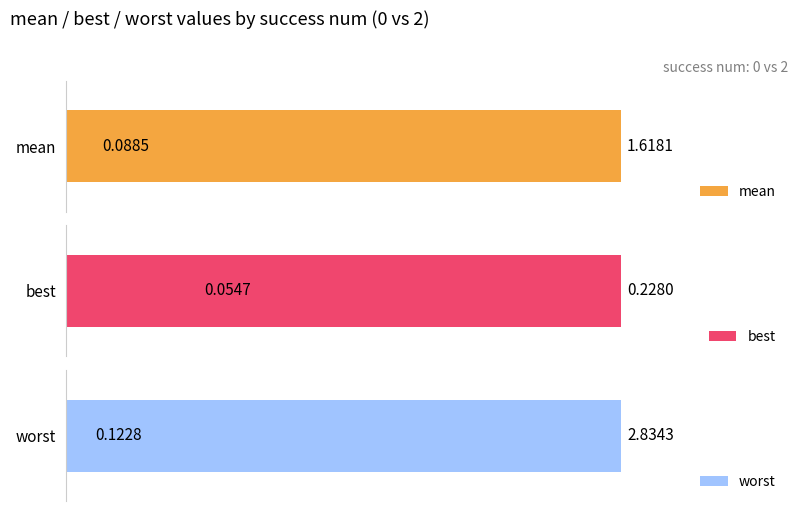

What is the sum of all worst values?

3.0